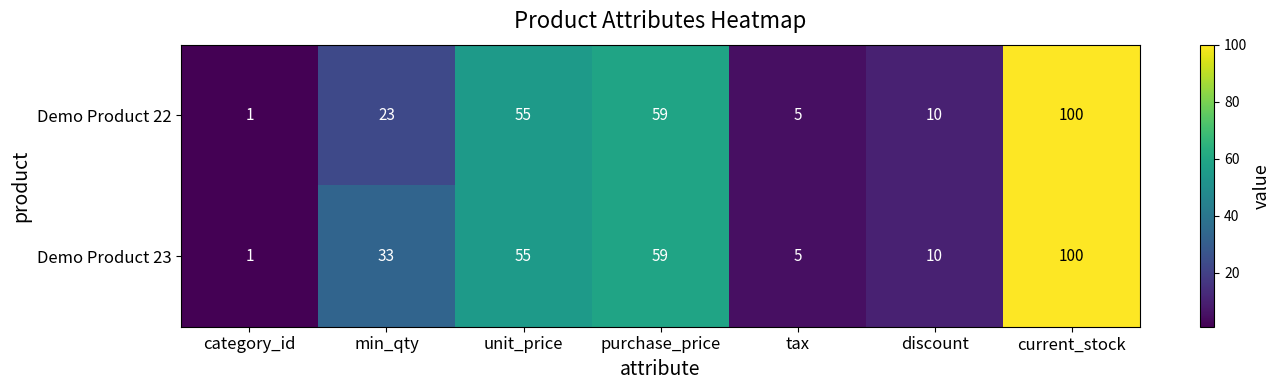

At which label is Demo Product 23 closest to 50?

unit_price